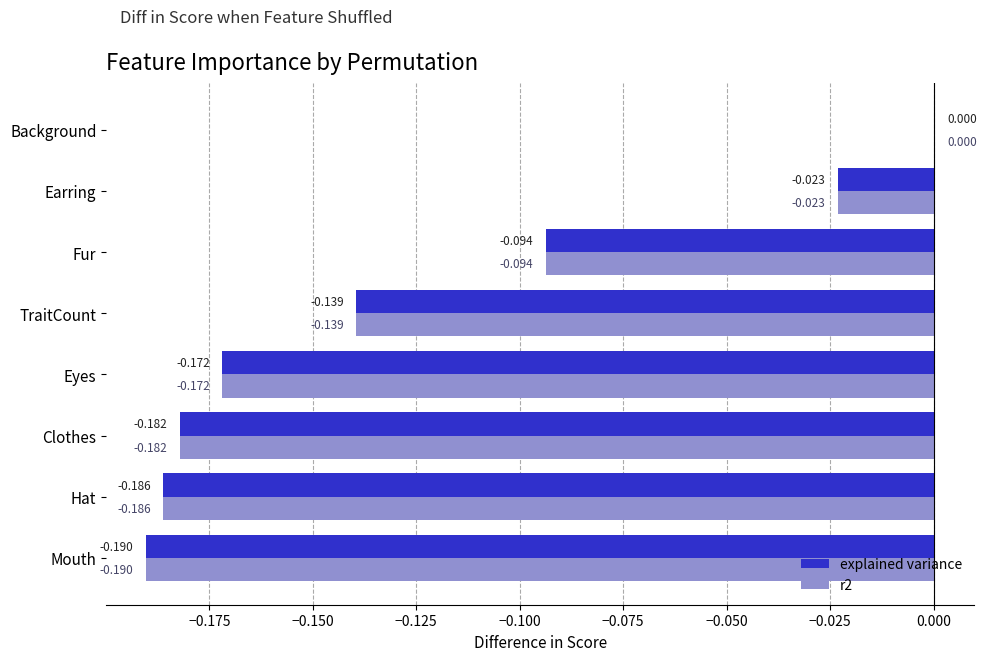

At which label is r2 closest to 0?

Background